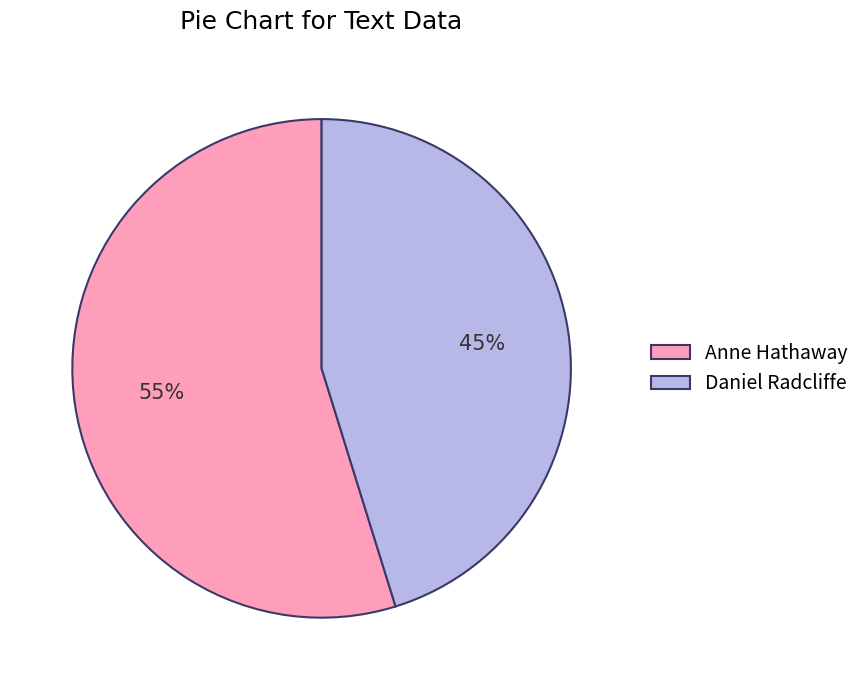

To the nearest percent, what is the average slice percentage?

50%